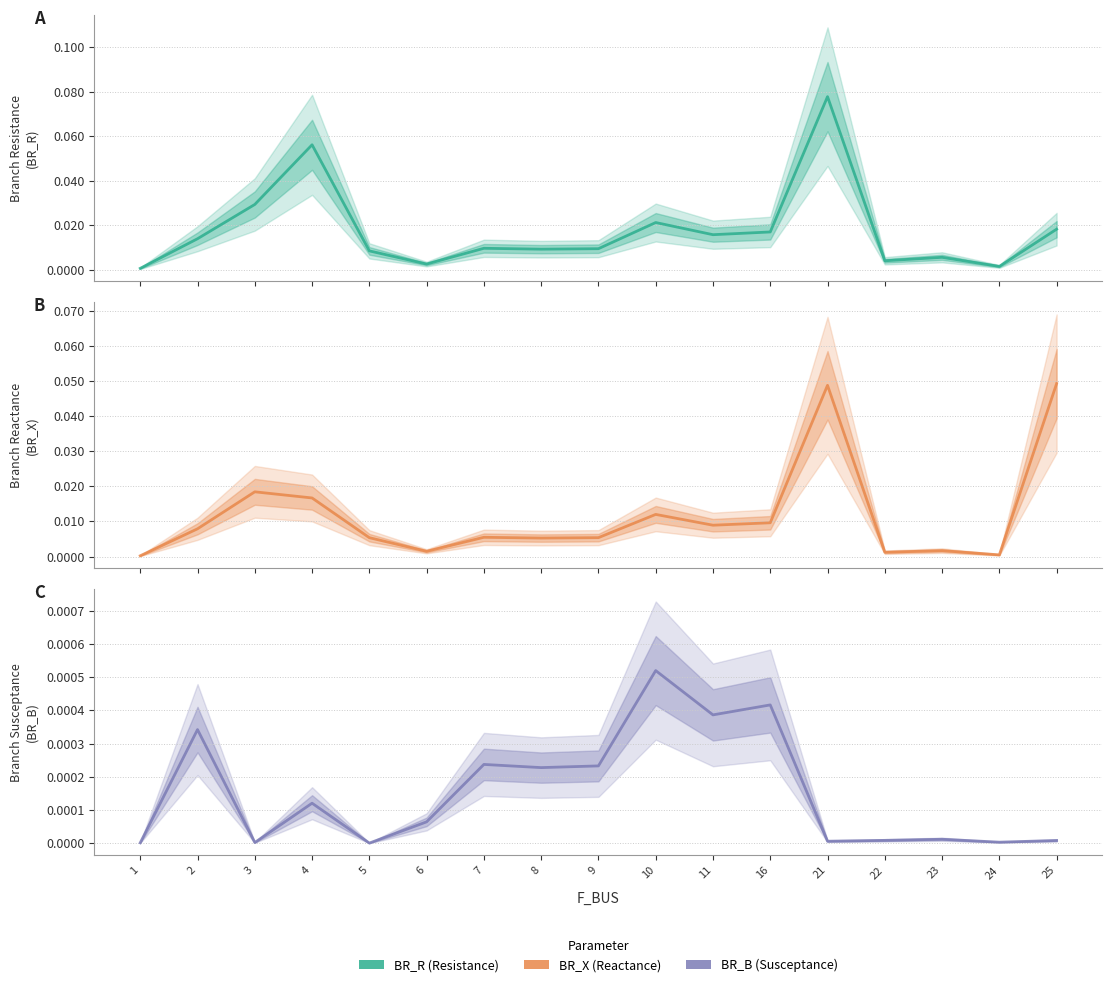

True or false: BR_B and BR_X intersect in this chart.

False